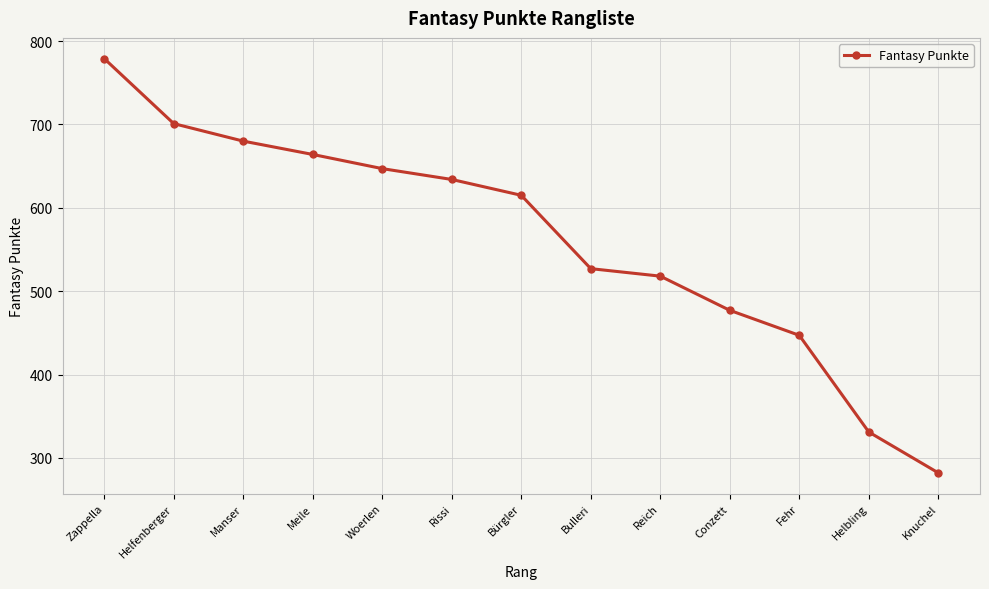

How many lines are shown in the chart?

1